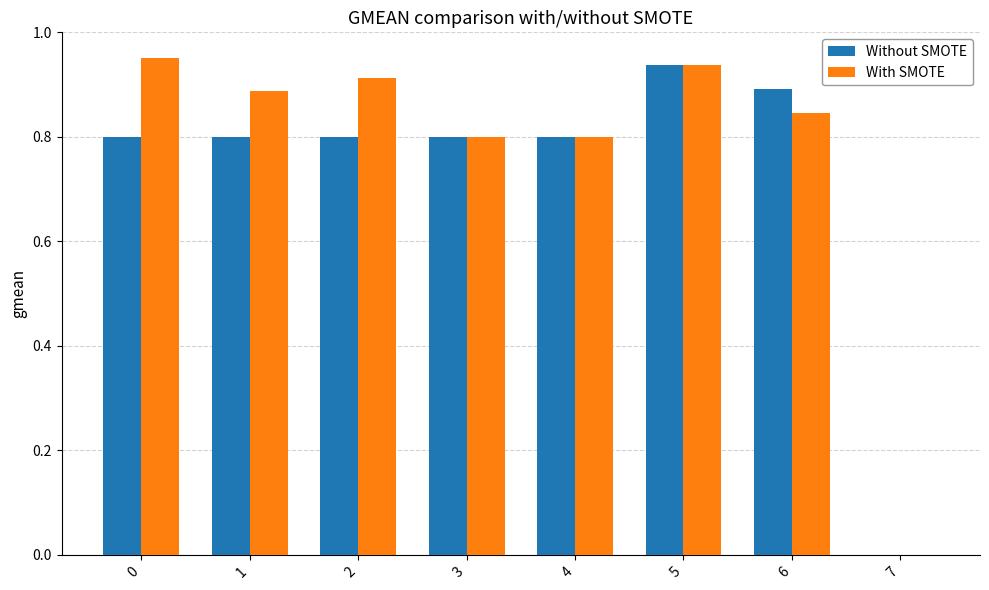

The Without SMOTE series shows 1.2 at 3. True or false?

False